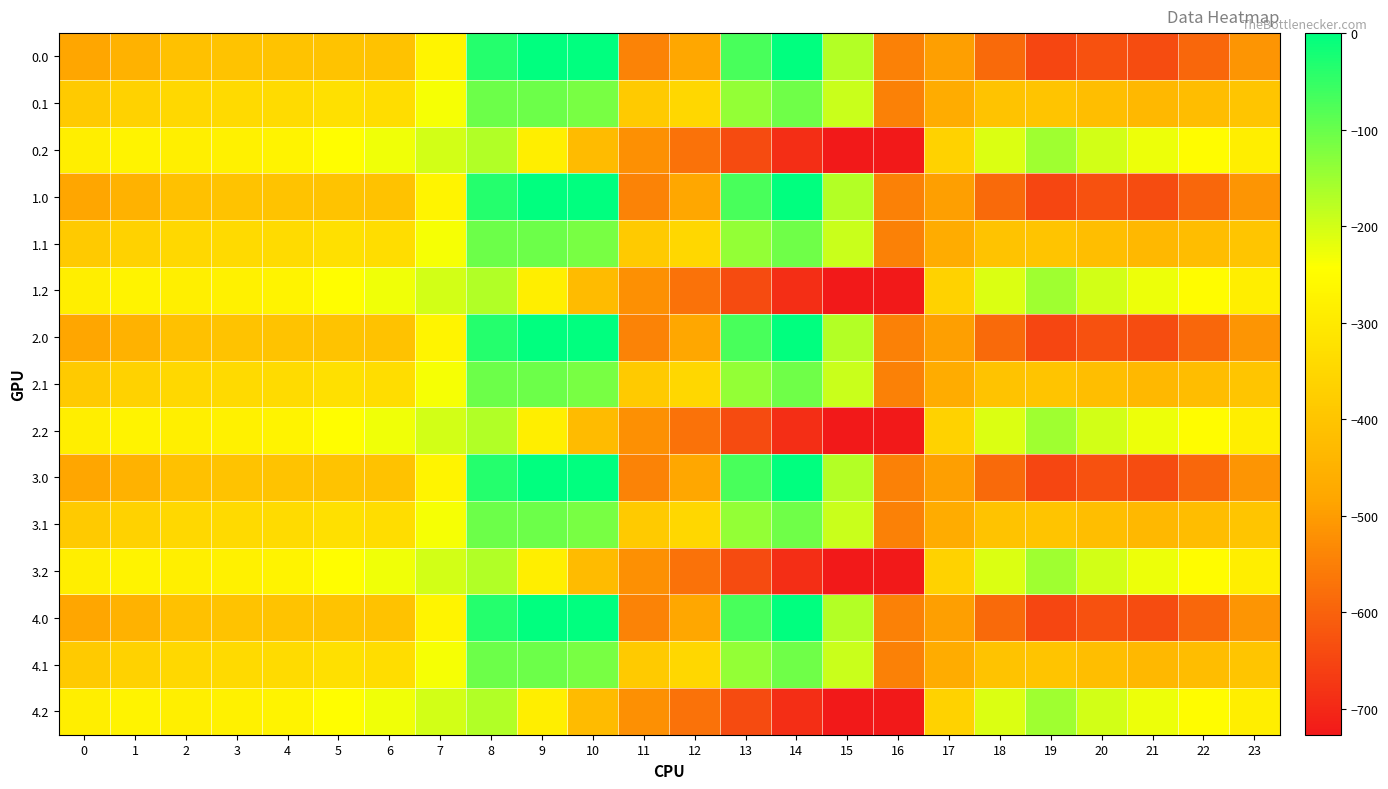

Which category has the lowest value across all series?

16